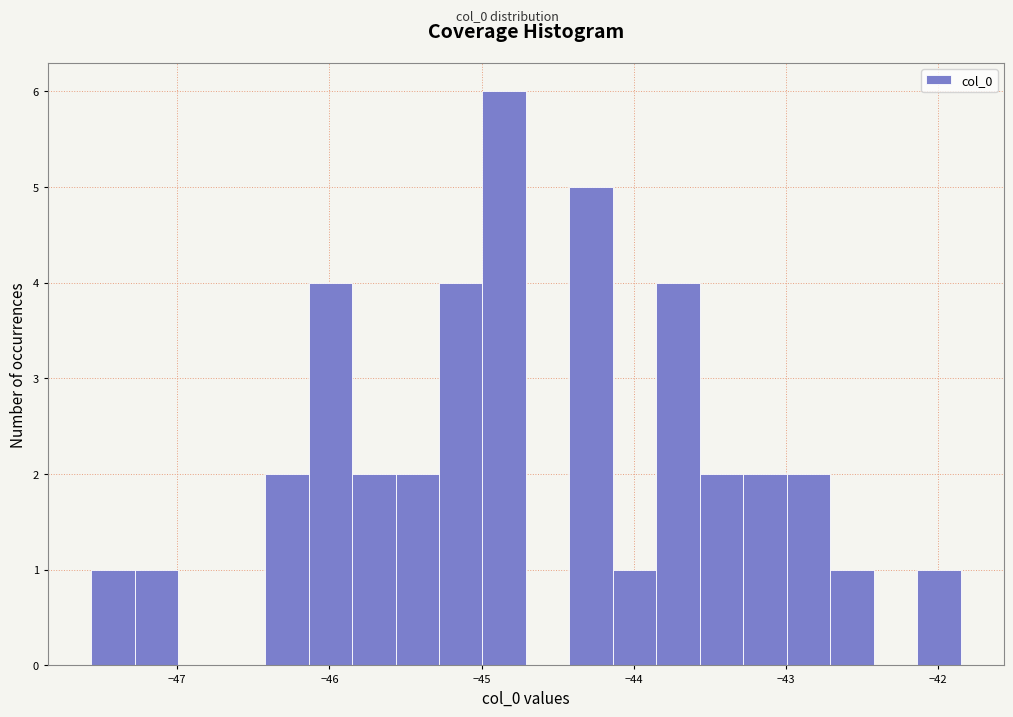

Read against the x-axis, roughly where is the centre of the tallest bar?

-44.9